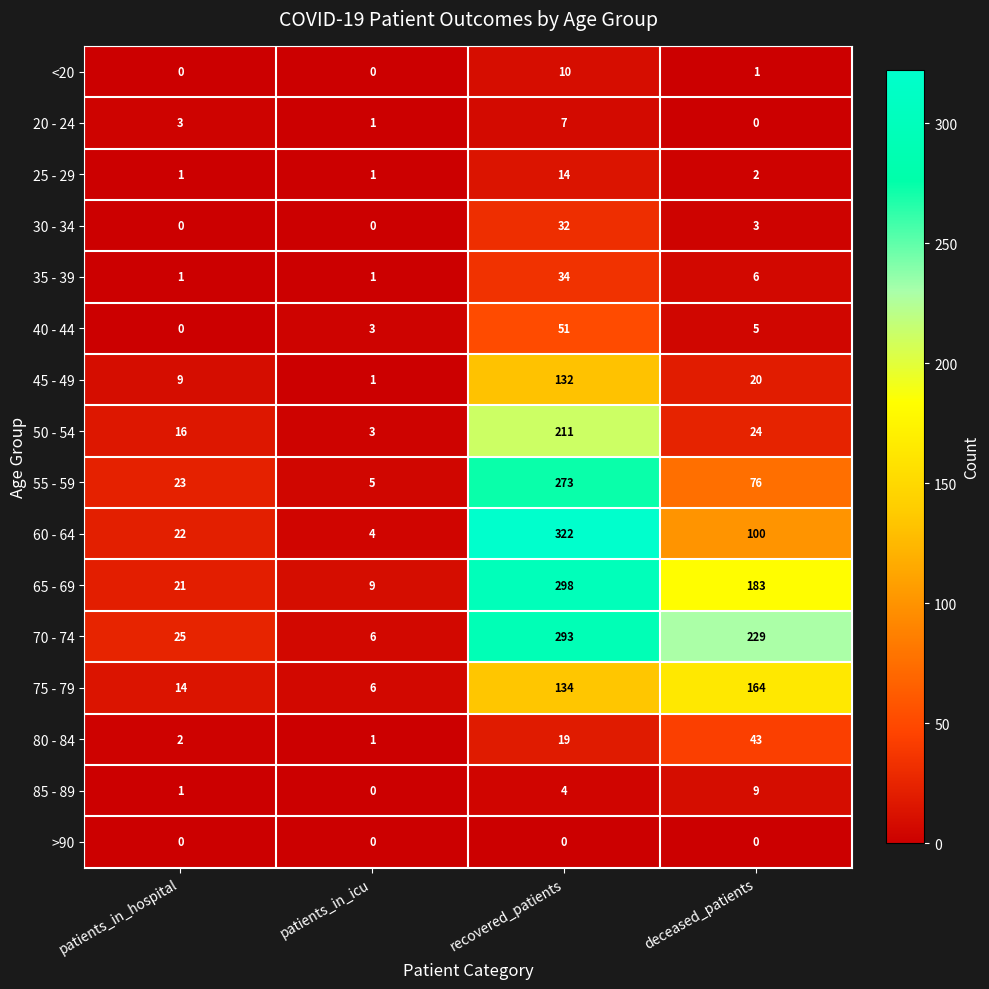

List the series in order of their peak value, highest first.

60 - 64, 65 - 69, 70 - 74, 55 - 59, 50 - 54, 75 - 79, 45 - 49, 40 - 44, 80 - 84, 35 - 39, 30 - 34, 25 - 29, <20, 85 - 89, 20 - 24, >90